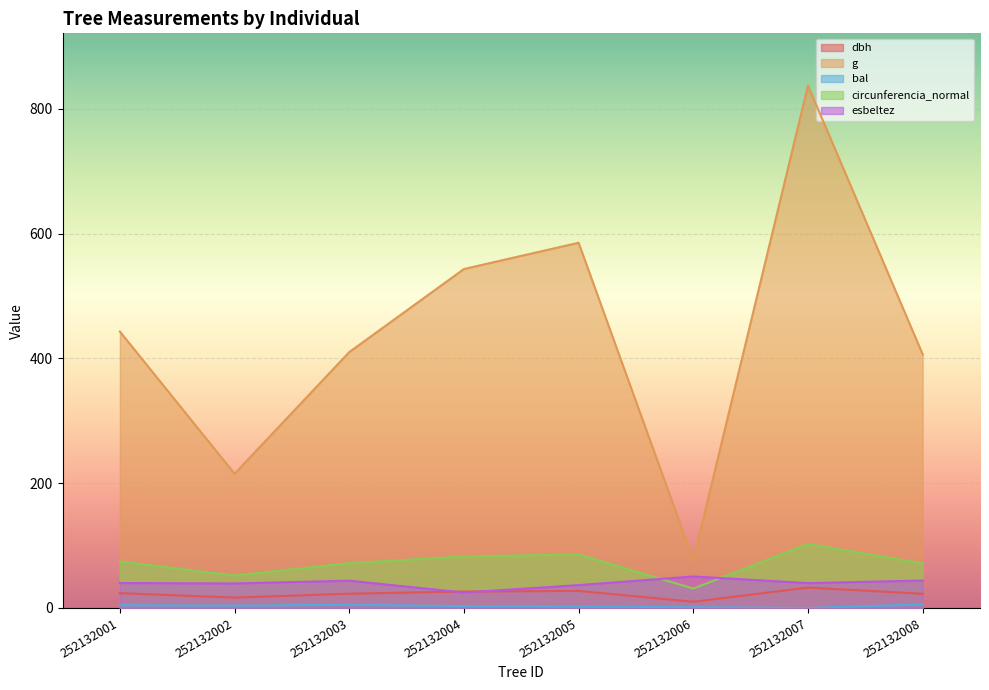

Reading right to left, transcribe all the data shown in this chart.

dbh: 252132008=22.8	252132007=32.6	252132006=9.9	252132005=27.3	252132004=26.3	252132003=22.9	252132002=16.6	252132001=23.8
g: 252132008=406.5	252132007=837.2	252132006=77.0	252132005=585.4	252132004=543.2	252132003=410.1	252132002=215.1	252132001=443.0
bal: 252132008=5.7	252132007=0.0	252132006=1.2	252132005=2.2	252132004=3.0	252132003=5.1	252132002=3.8	252132001=4.5
circunferencia_normal: 252132008=71.5	252132007=102.6	252132006=31.1	252132005=85.8	252132004=82.6	252132003=71.8	252132002=52.0	252132001=74.6
esbeltez: 252132008=44.0	252132007=39.8	252132006=50.5	252132005=36.6	252132004=24.7	252132003=43.8	252132002=39.3	252132001=40.0